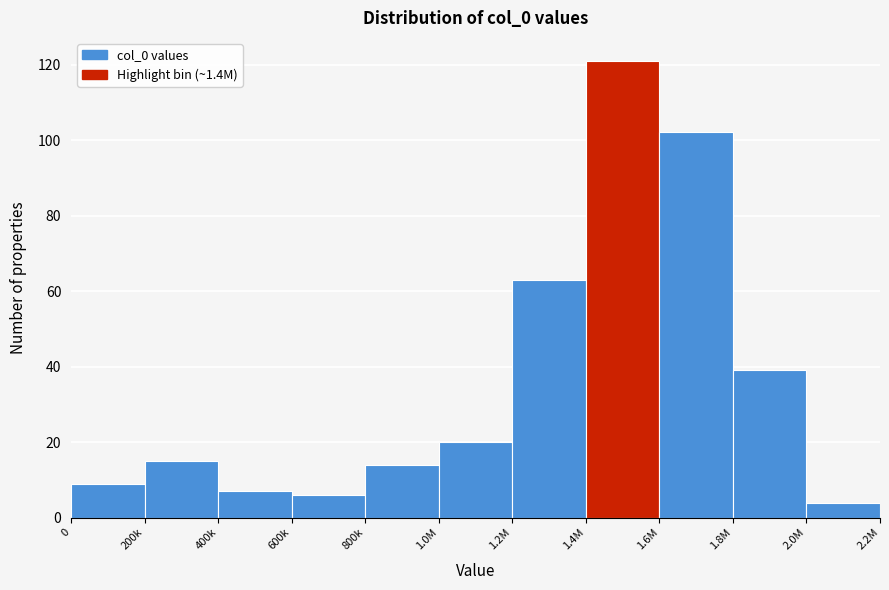

Reading right to left, extract all data points from this chart.

4	39	102	121	63	20	14	6	7	15	9